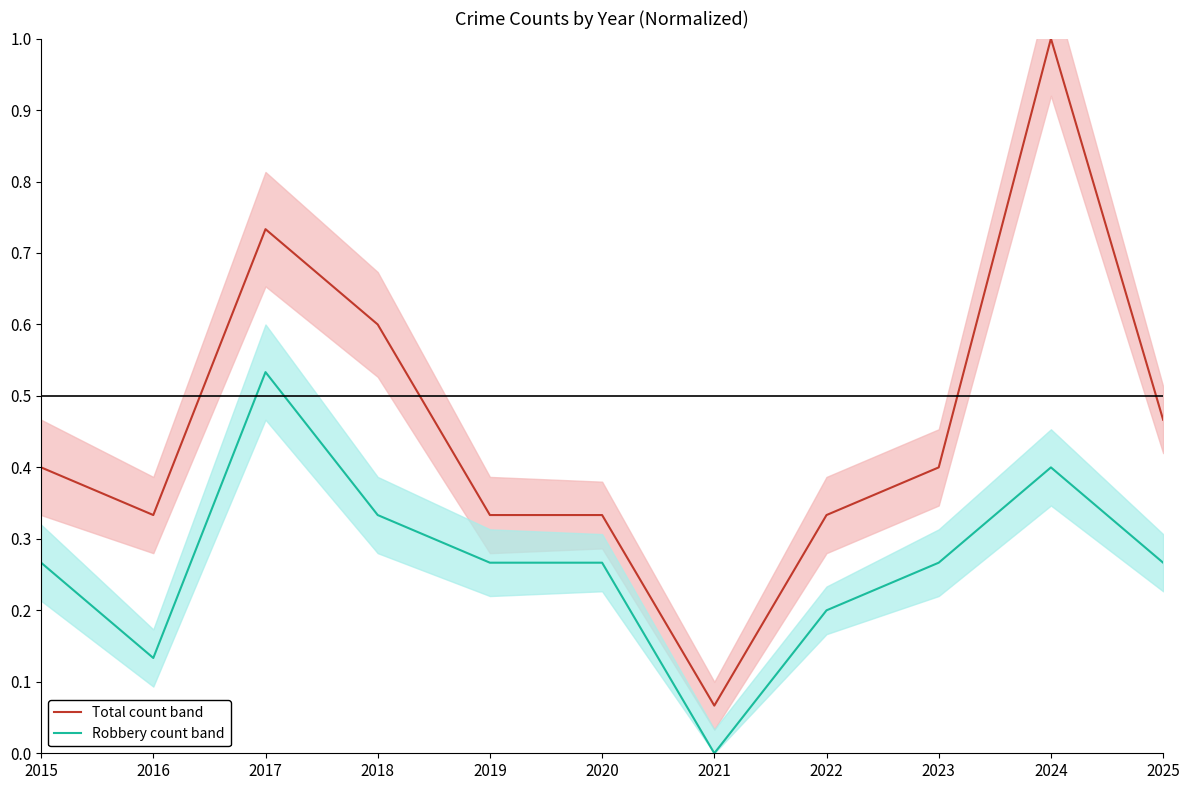

Reading left to right, what are all the values shown in this chart?

Robbery & Total (upper band): 0.4	0.3	0.7	0.6	0.3	0.3	0.1	0.3	0.4	1.0	0.5
Robbery (lower band): 0.3	0.1	0.5	0.3	0.3	0.3	0.0	0.2	0.3	0.4	0.3